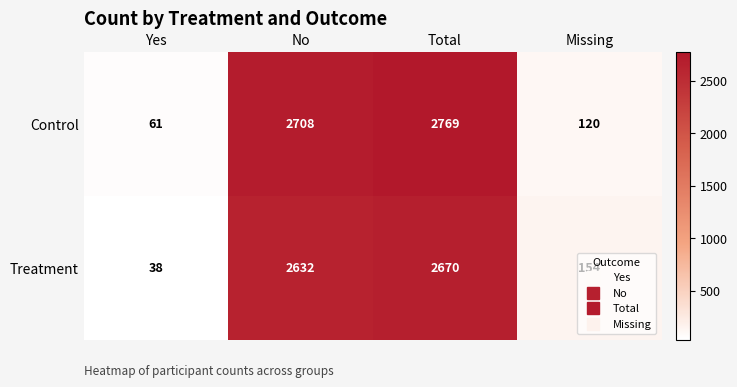

List the series in order of their peak value, lowest first.

Treatment, Control